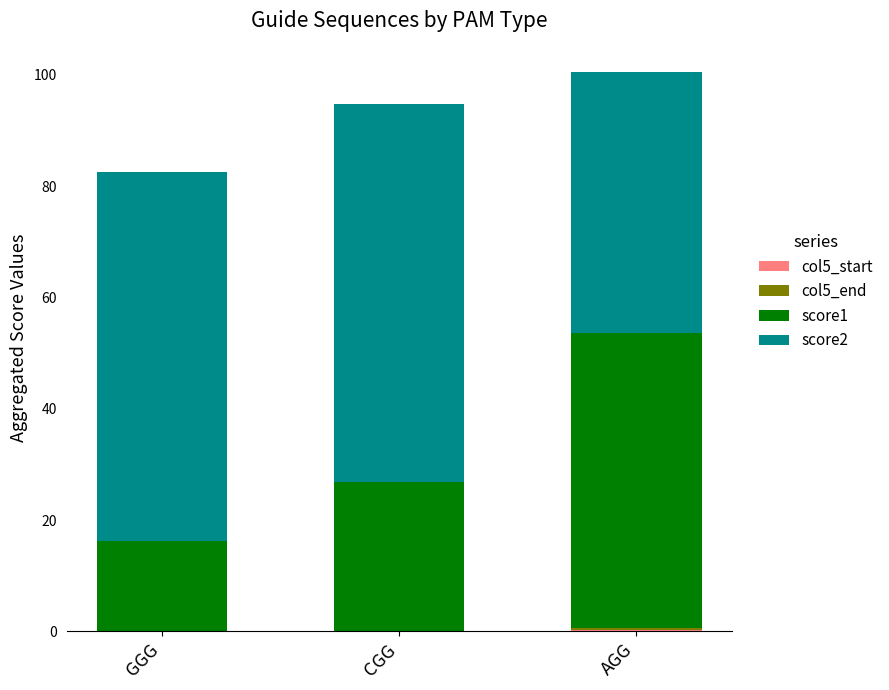

Are the bars grouped side by side (vs. stacked)?

No